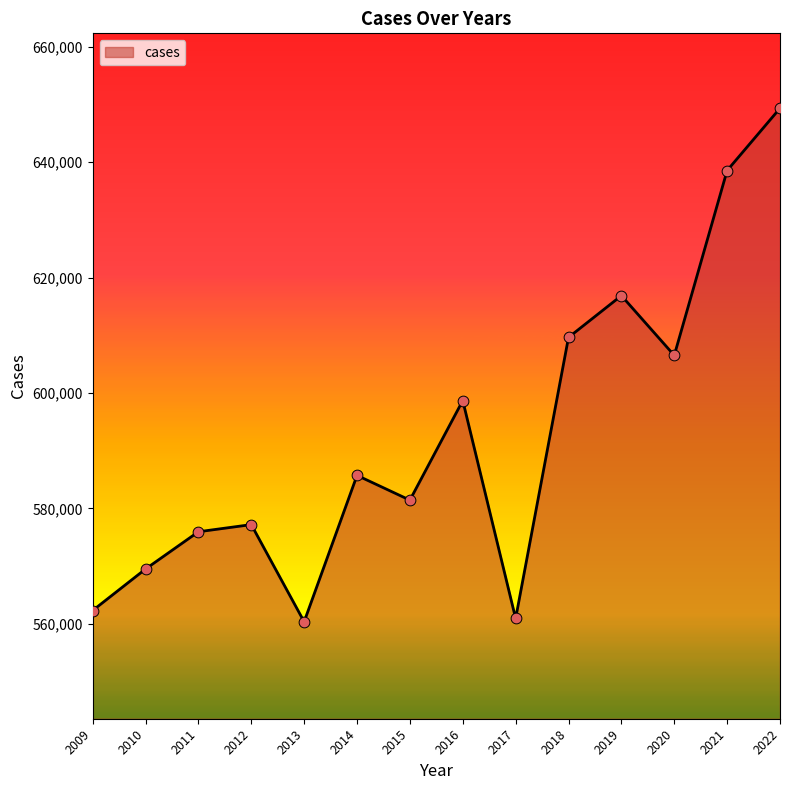

What is the ratio of the value at 2009 to the value at 2012?

1.0